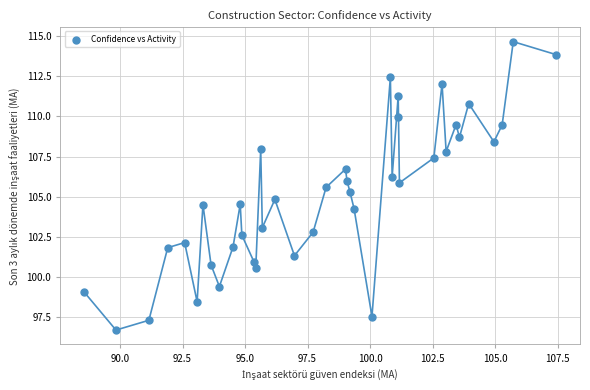

What is the range of X values (max minus min)?

18.9